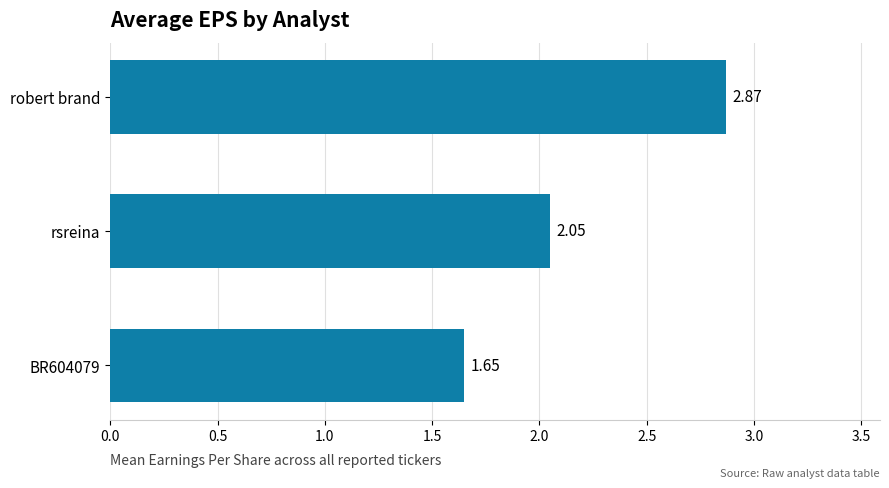

Where is the data nearest to the value 2?

rsreina